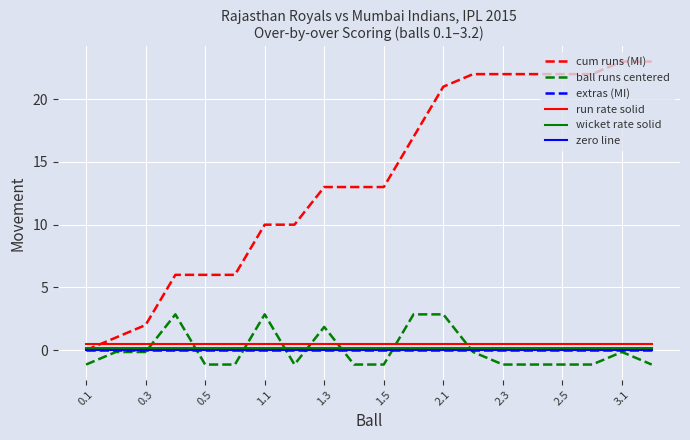

Reading left to right, extract all data points from this chart.

cum runs (MI): 0.0	1.0	2.0	6.0	6.0	6.0	10.0	10.0	13.0	13.0	13.0	17.0	21.0	22.0	22.0	22.0	22.0	22.0	23.0	23.0
ball runs centered: -1.1	-0.1	-0.1	2.9	-1.1	-1.1	2.9	-1.1	1.9	-1.1	-1.1	2.9	2.9	-0.1	-1.1	-1.1	-1.1	-1.1	-0.1	-1.1
extras (MI): 0.0	0.0	0.0	0.0	0.0	0.0	0.0	0.0	0.0	0.0	0.0	0.0	0.0	0.0	0.0	0.0	0.0	0.0	0.0	0.0
run rate solid: 0.5	0.5	0.5	0.5	0.5	0.5	0.5	0.5	0.5	0.5	0.5	0.5	0.5	0.5	0.5	0.5	0.5	0.5	0.5	0.5
wicket rate solid: 0.2	0.2	0.2	0.2	0.2	0.2	0.2	0.2	0.2	0.2	0.2	0.2	0.2	0.2	0.2	0.2	0.2	0.2	0.2	0.2
zero line: 0.0	0.0	0.0	0.0	0.0	0.0	0.0	0.0	0.0	0.0	0.0	0.0	0.0	0.0	0.0	0.0	0.0	0.0	0.0	0.0